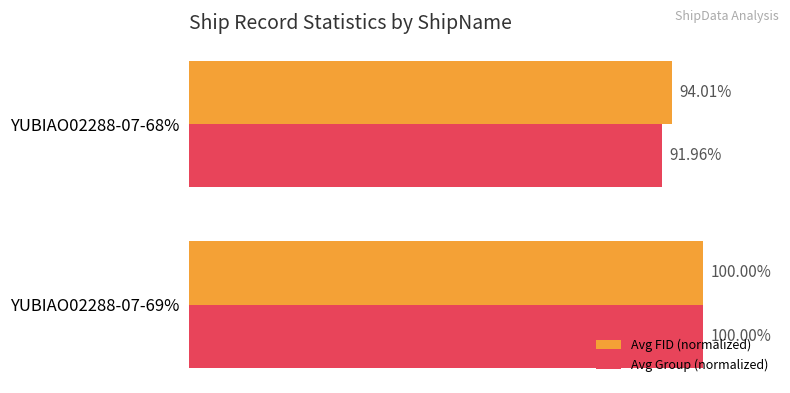

Which label corresponds to the smallest value in the chart?

YUBIAO02288-07-68%